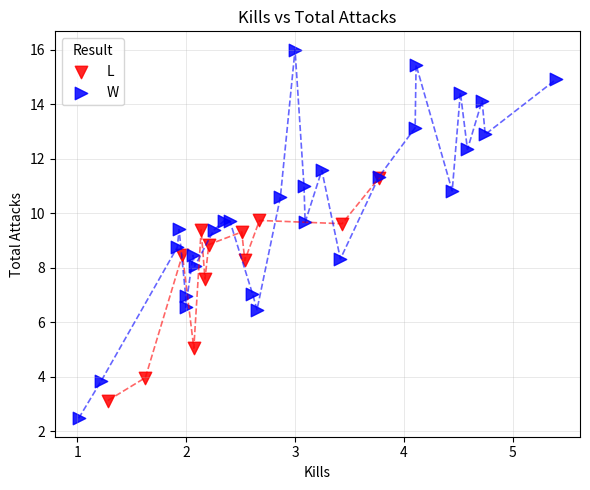

Which series reaches the minimum Y coordinate?

W